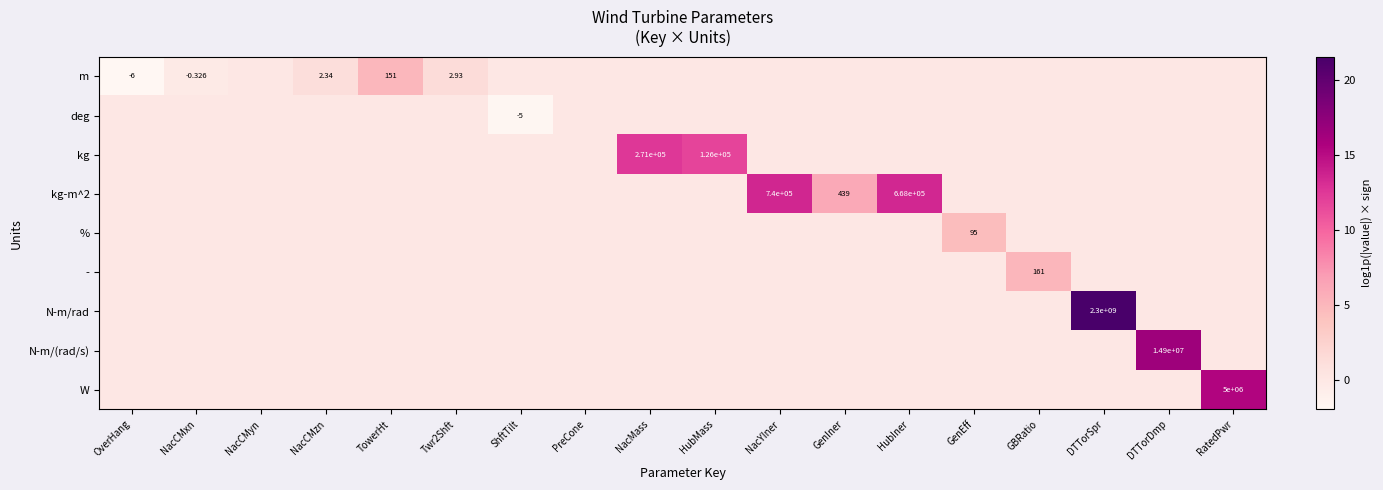

Which series changed the most between OverHang and NacCMzn?

m